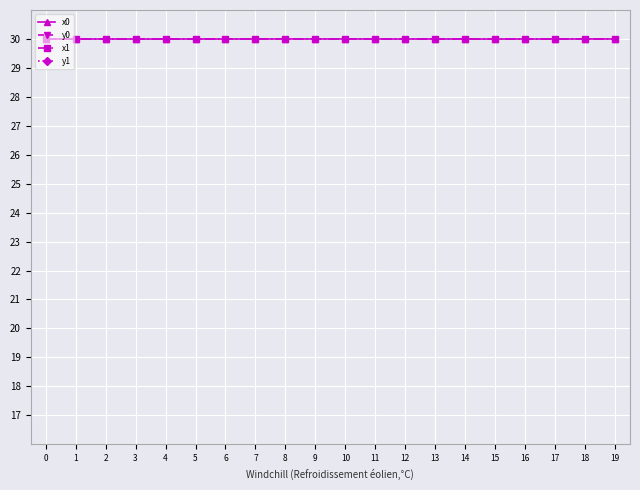

At 6, list the series in order from largest to smallest.

x0, x1, y0, y1